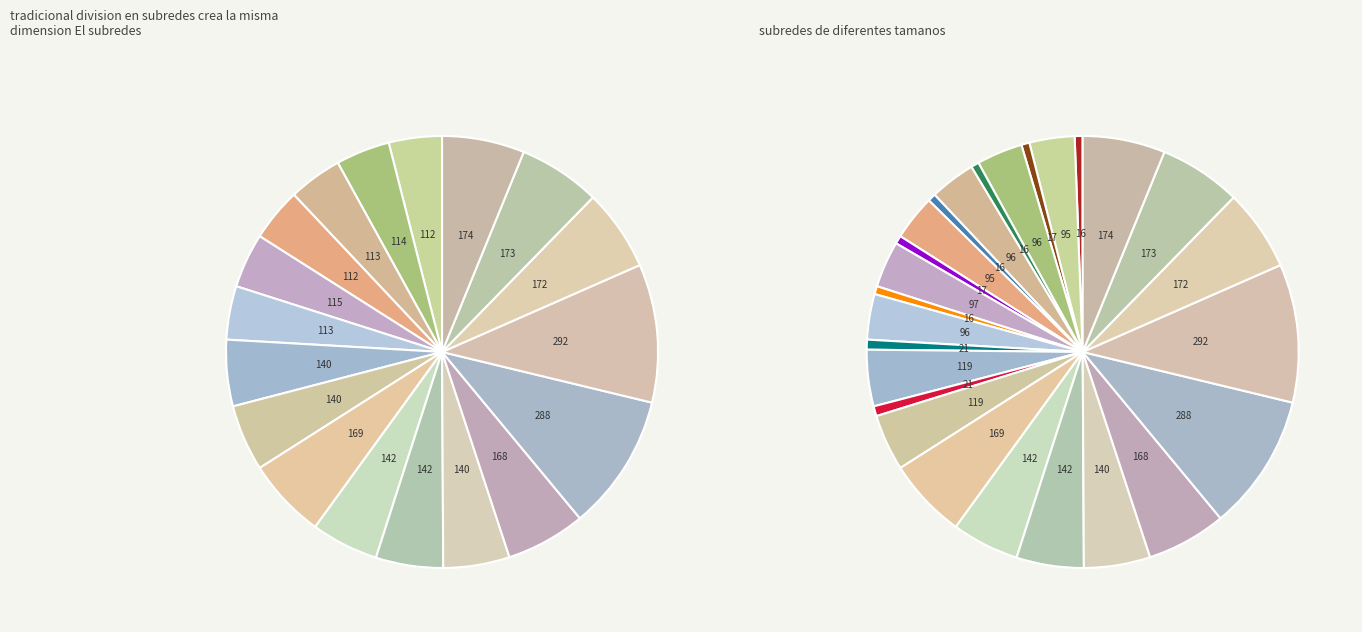

How many segments does this pie chart have?

18